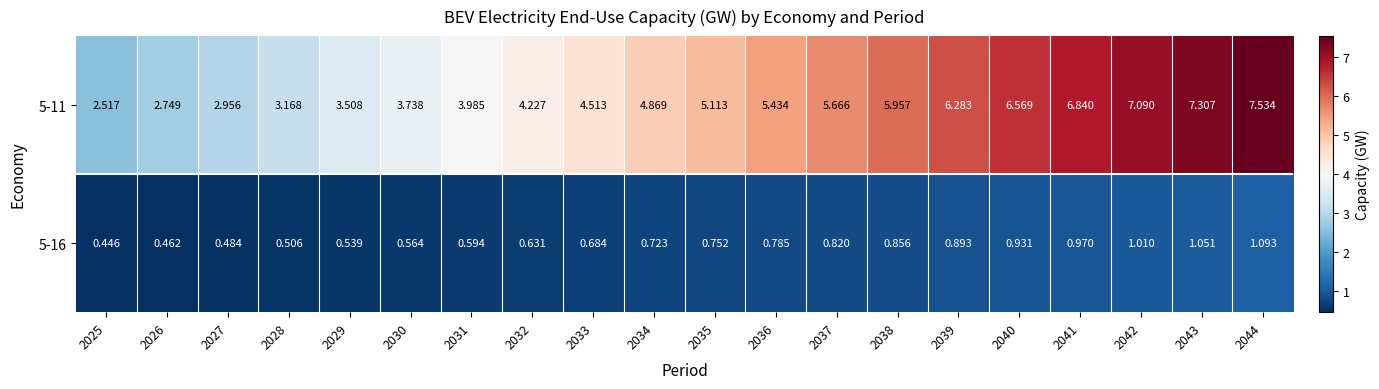

Which category has the highest value across all series?

2044